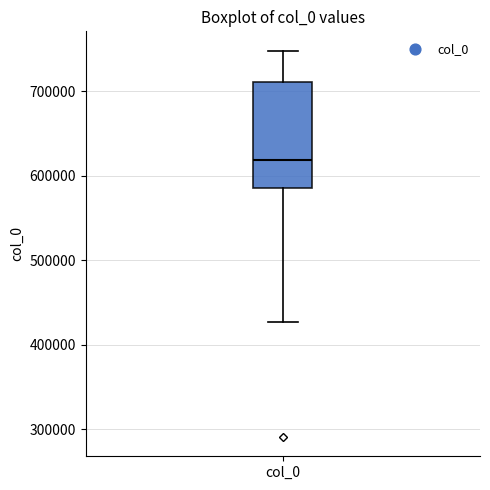

Where does the median line of the box for col_0 sit on the y-axis? The values are not printed on the chart, so give them approximately, as read against the axis.

620000